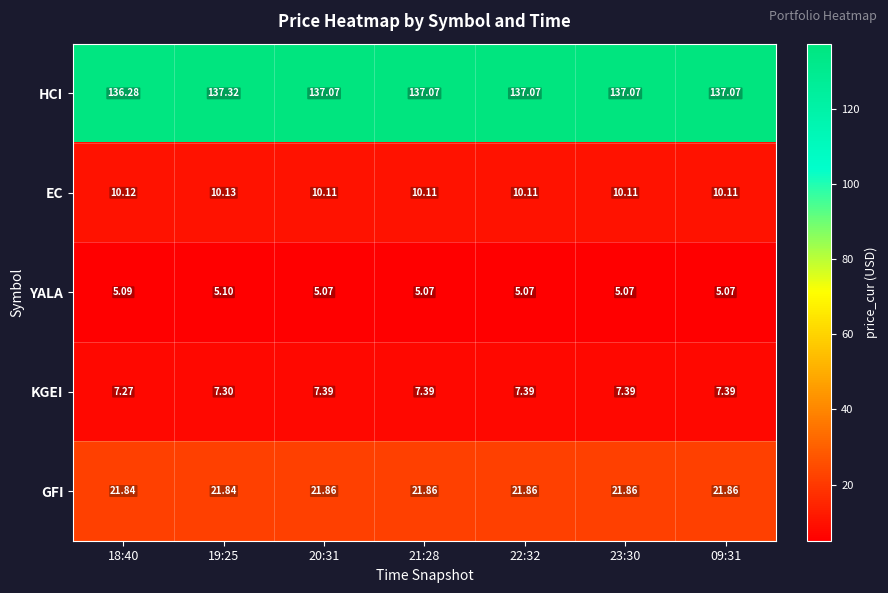

Which series has the largest total across all categories?

HCI